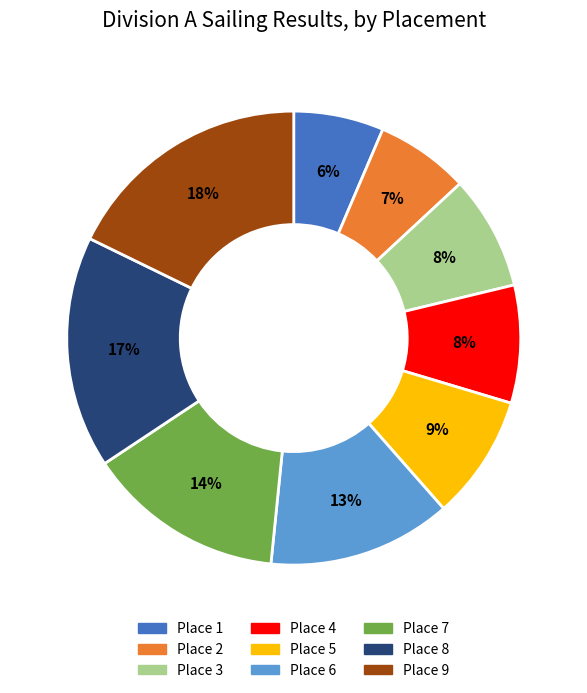

Is Place 3 the majority of the pie?

No